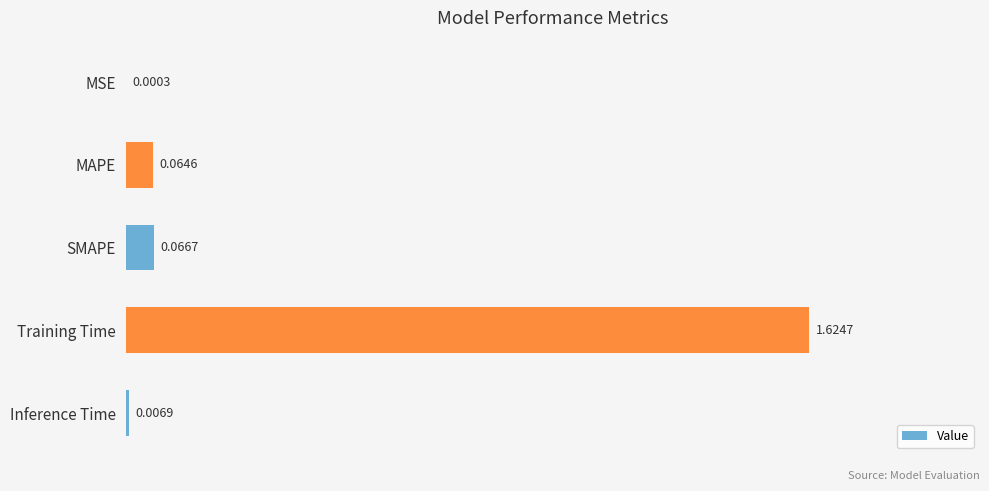

At which label is the value closest to 0?

MSE